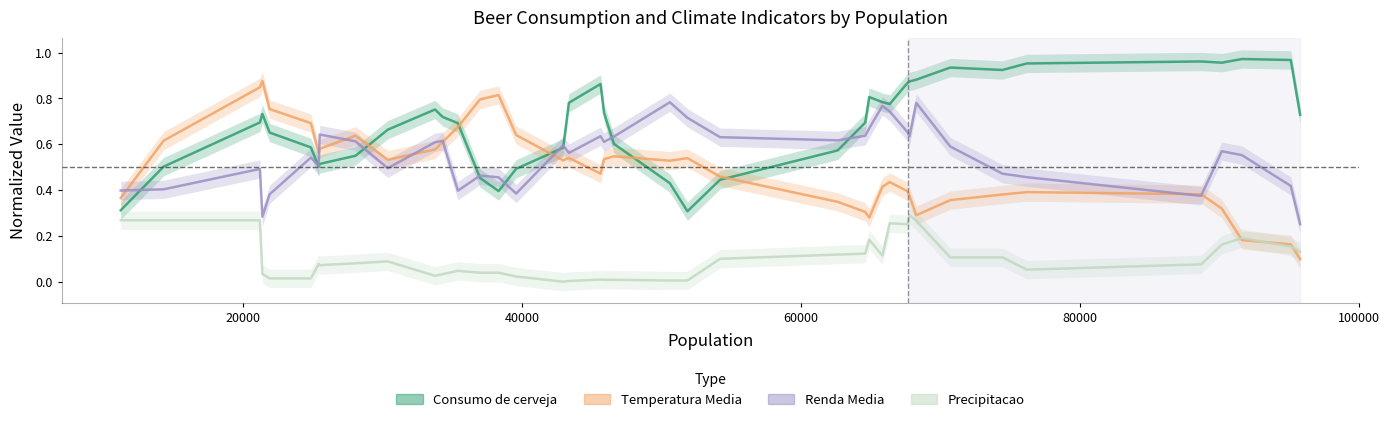

List the series in order of their peak value, lowest first.

Precipitacao, Renda Media, Temperatura Media, Consumo de cerveja